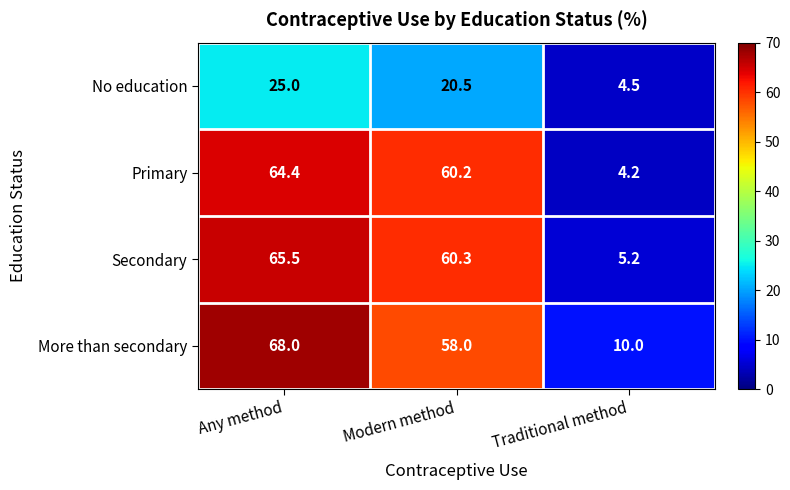

What is the approximate value of More than secondary at Any method?

68.0